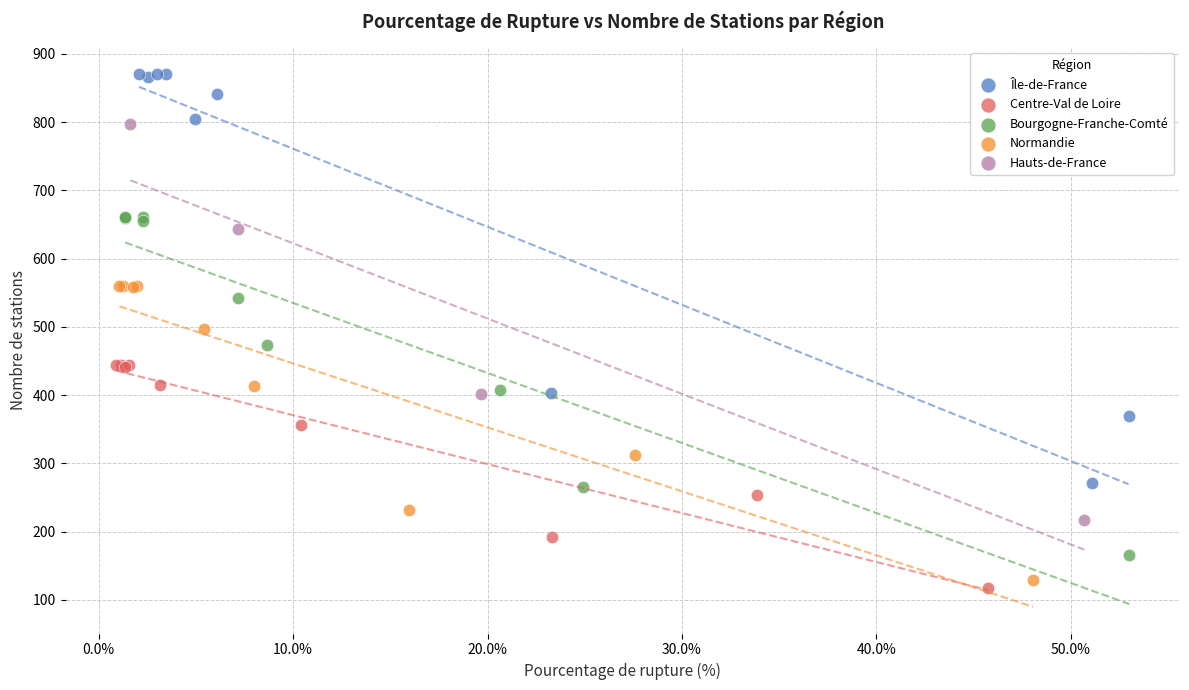

Which series reaches the maximum Y coordinate?

Île-de-France